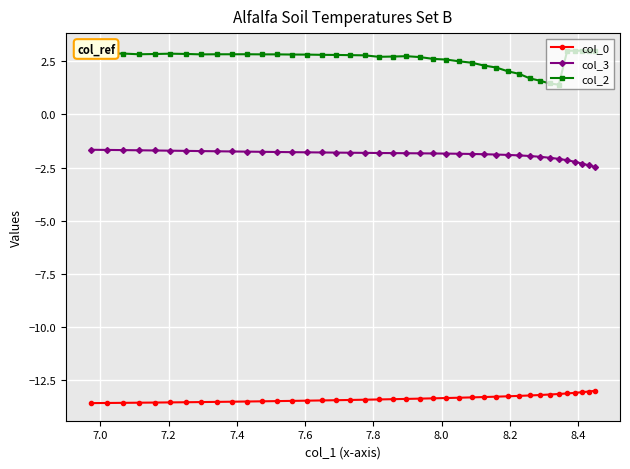

True or false: col_0 and col_3 cross at least once.

False